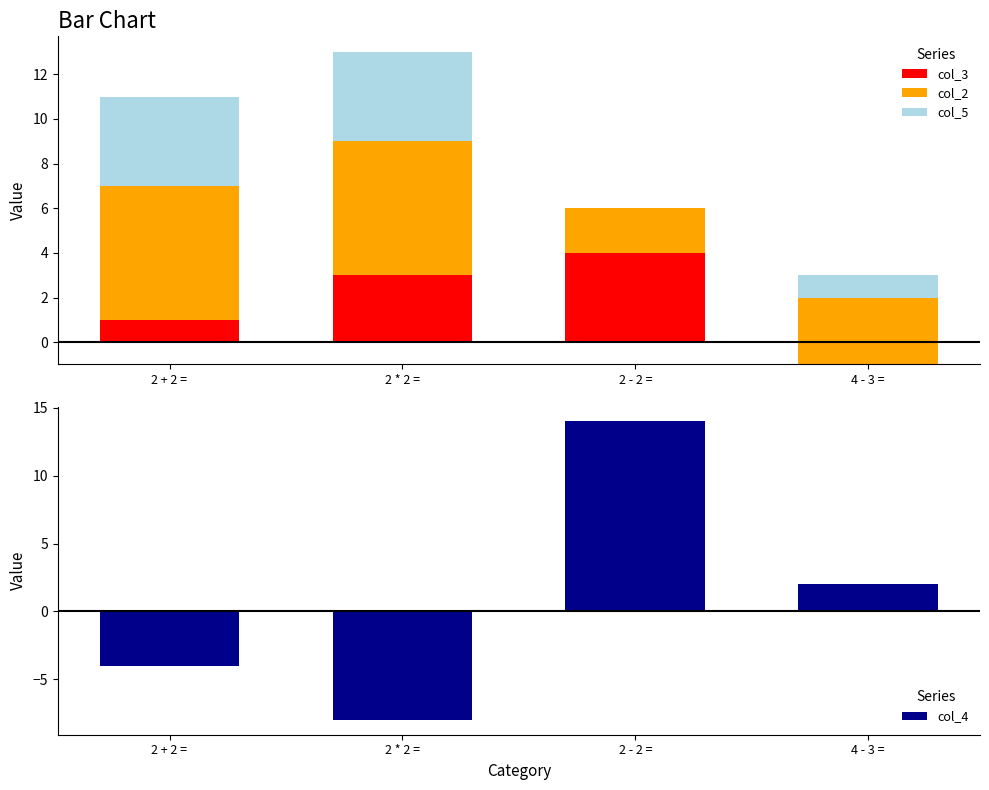

How many positive values does the col_3 series have?

3